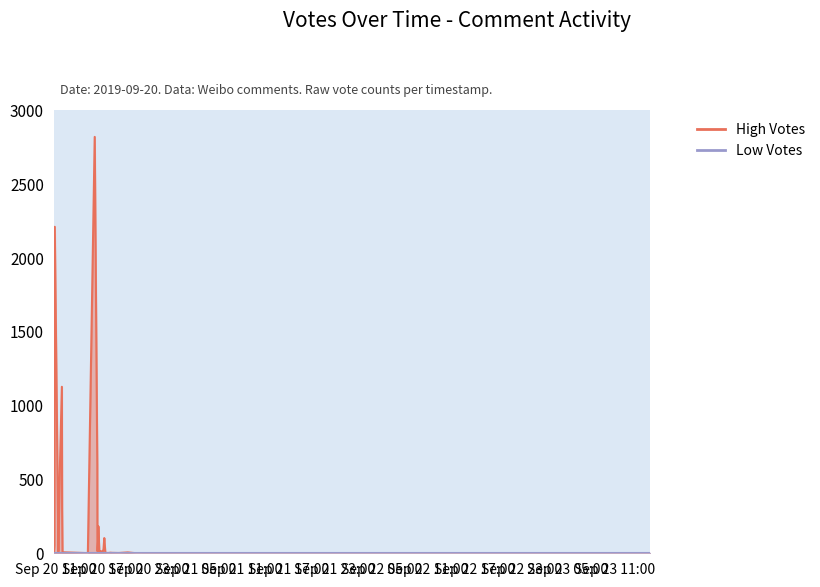

How many data points are above 8?

18